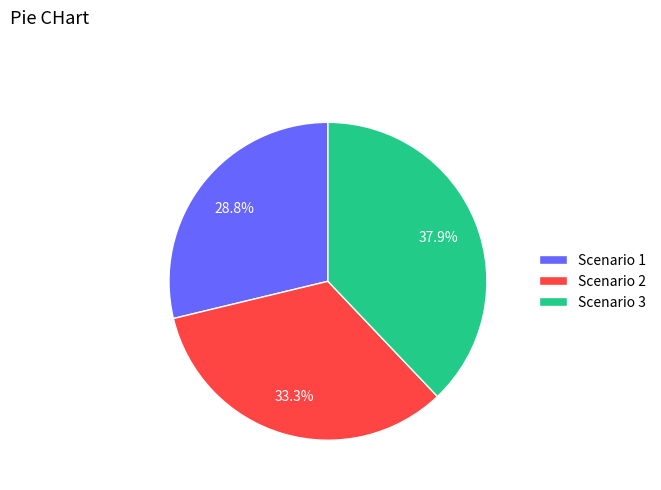

Rank the categories by value from highest to lowest.

Scenario 3, Scenario 2, Scenario 1